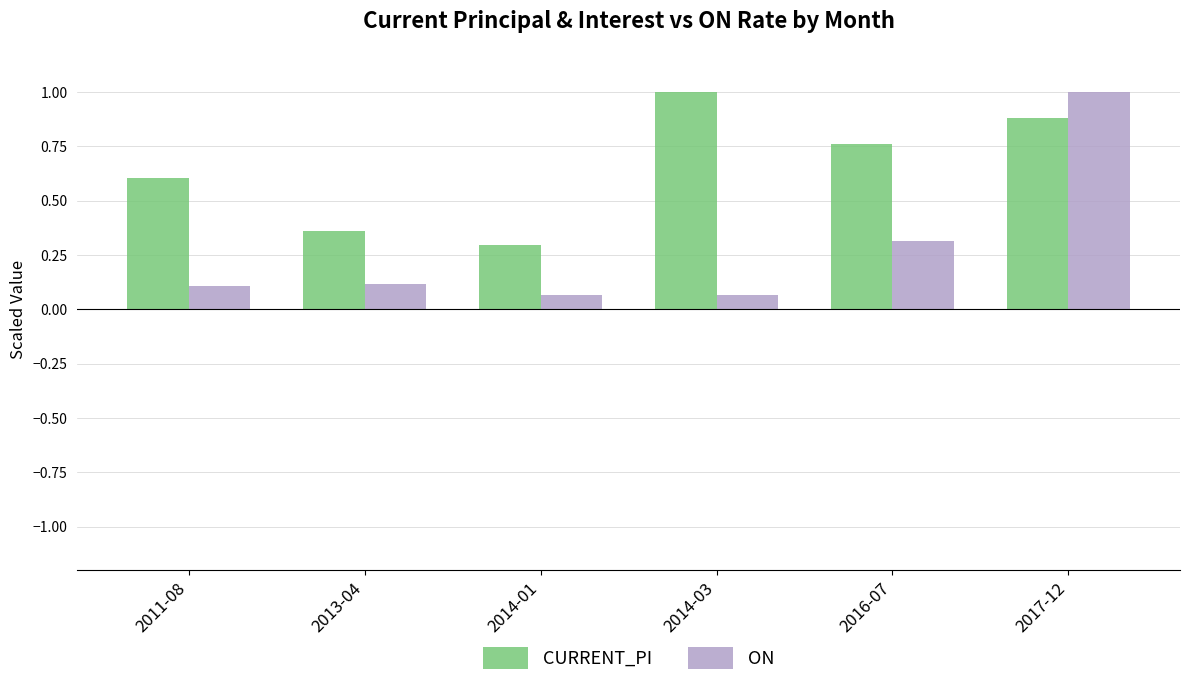

Between 2011-08 and 2017-12, which series saw the biggest shift?

ON